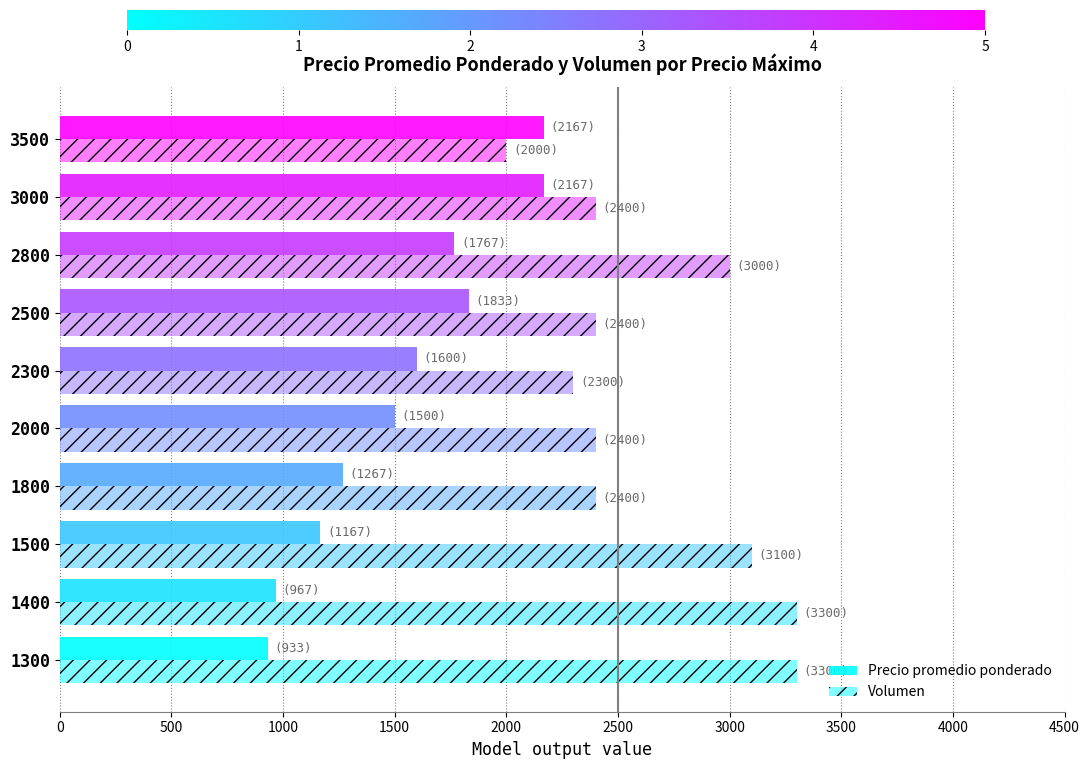

List the series in order of their overall mean, highest first.

Volumen, Precio promedio ponderado